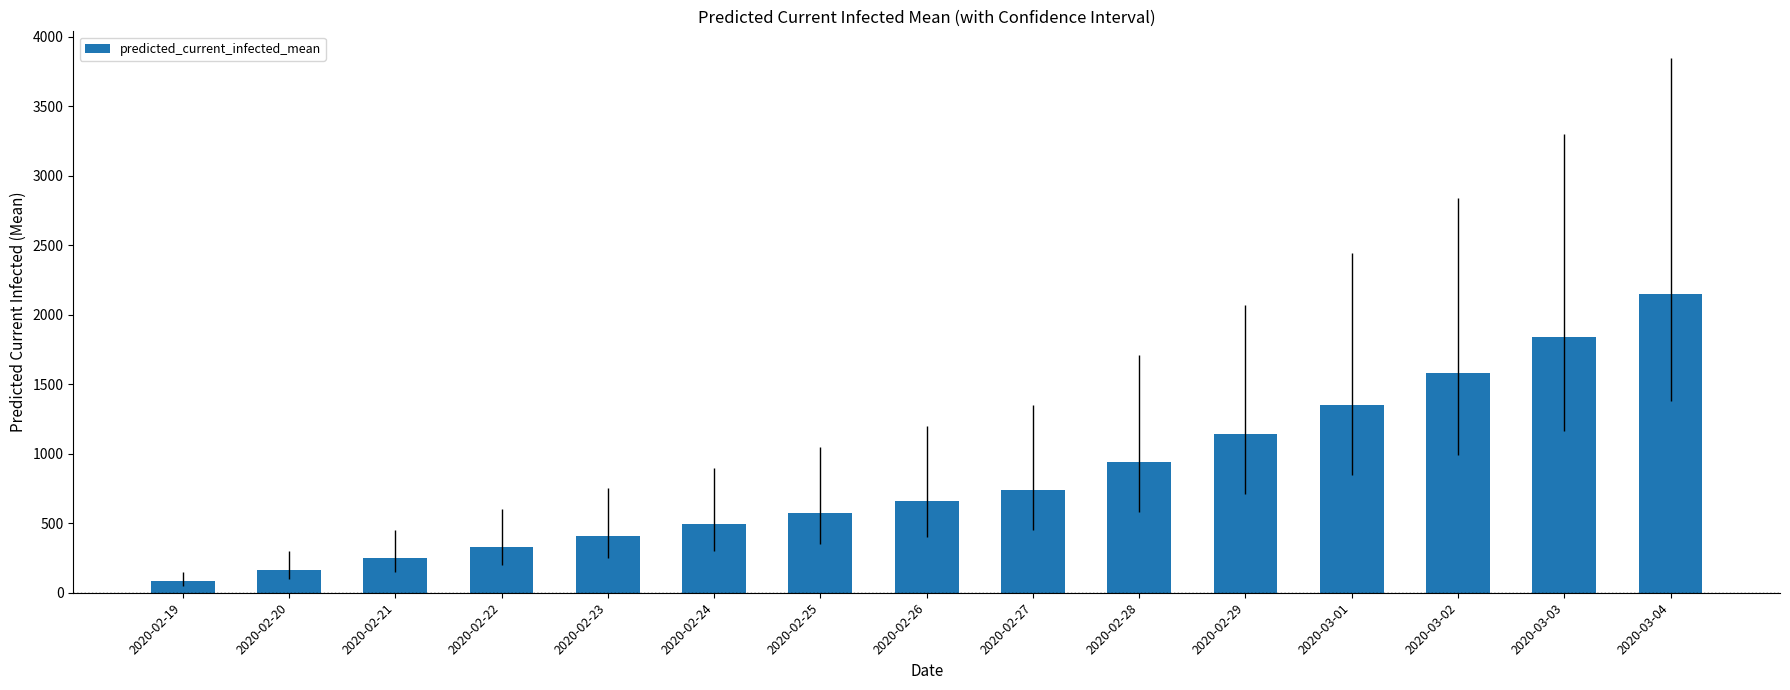

Reading left to right, extract all data points from this chart.

2020-02-19=82	2020-02-20=165	2020-02-21=247	2020-02-22=329	2020-02-23=411	2020-02-24=494	2020-02-25=576	2020-02-26=658	2020-02-27=741	2020-02-28=942	2020-02-29=1143	2020-03-01=1351	2020-03-02=1577	2020-03-03=1836	2020-03-04=2150